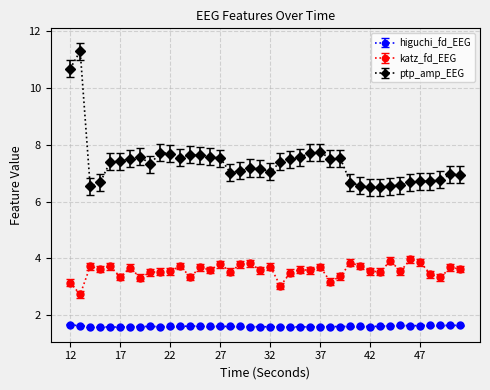

Rank the series by their maximum value, from lowest to highest.

higuchi_fd_EEG, katz_fd_EEG, ptp_amp_EEG